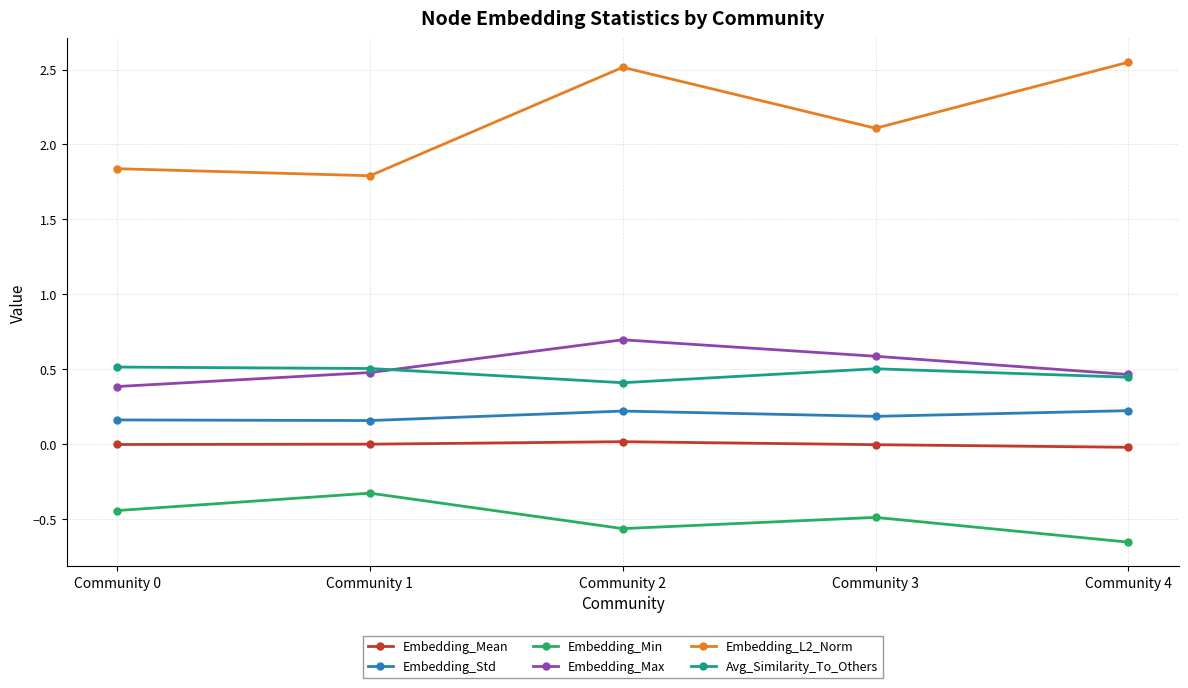

Count the Embedding_L2_Norm values in the range 1 to 2.

2